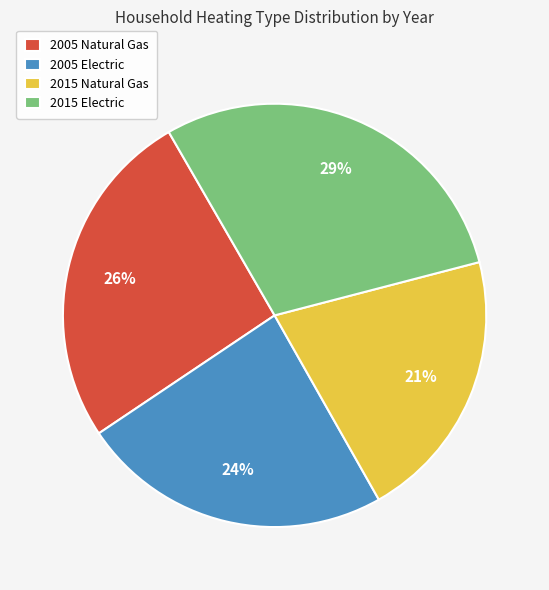

Which has a higher value, 2015 Natural Gas or 2015 Electric?

2015 Electric